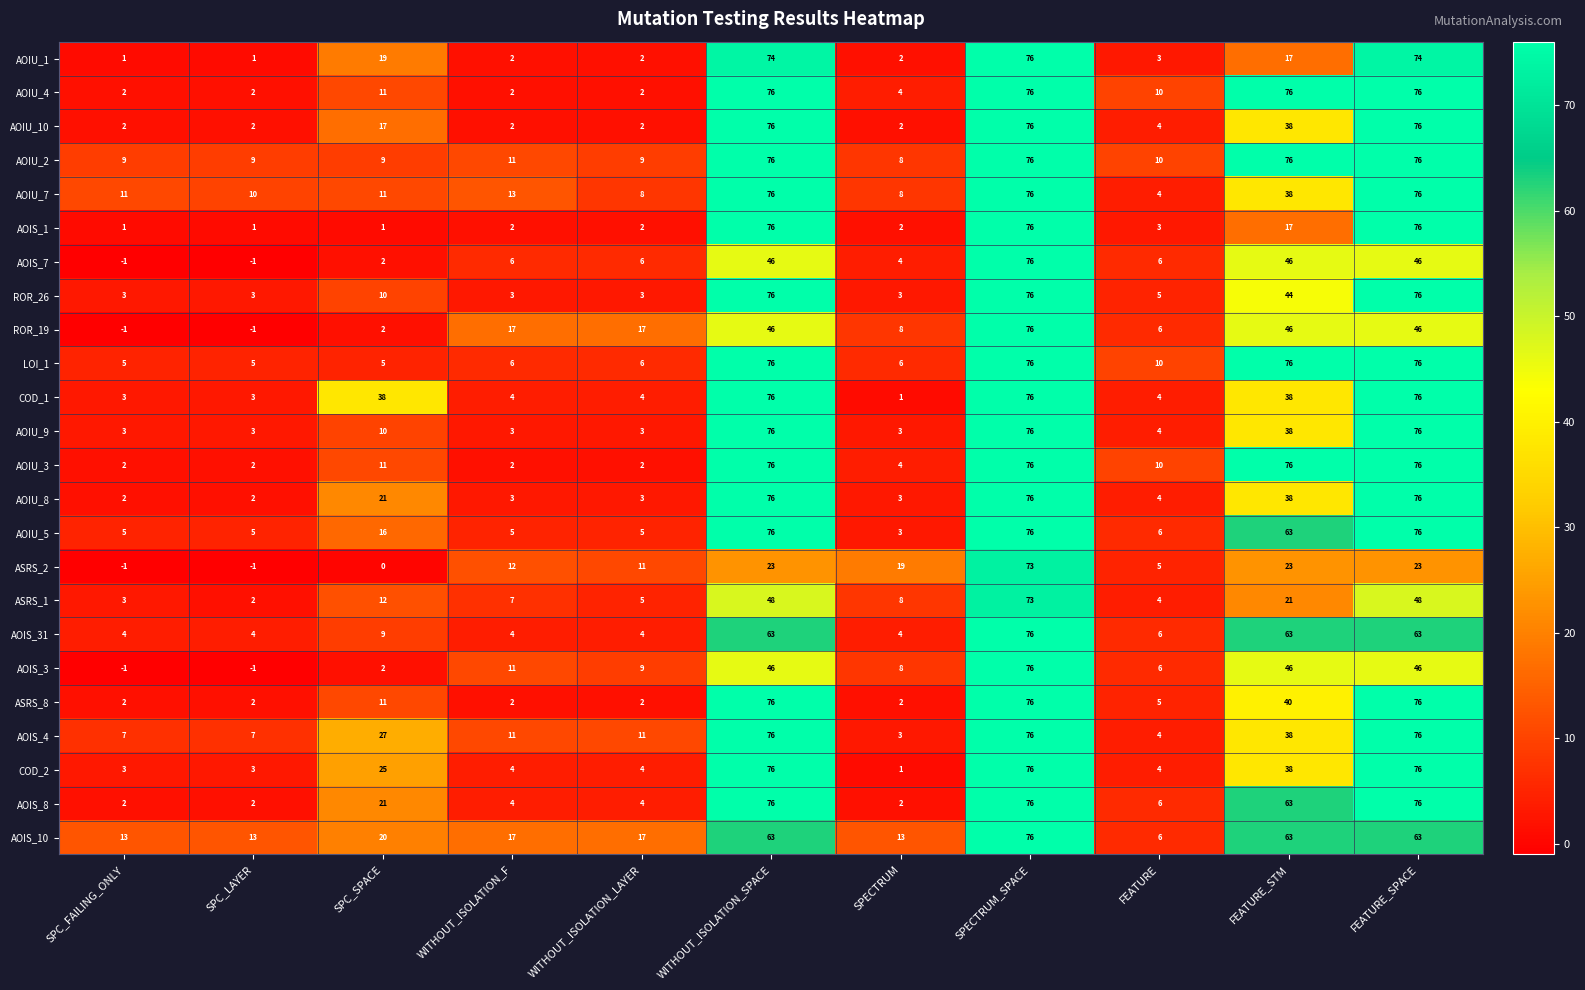

The value of ROR_19 at FEATURE_STM is 32. True or false?

False